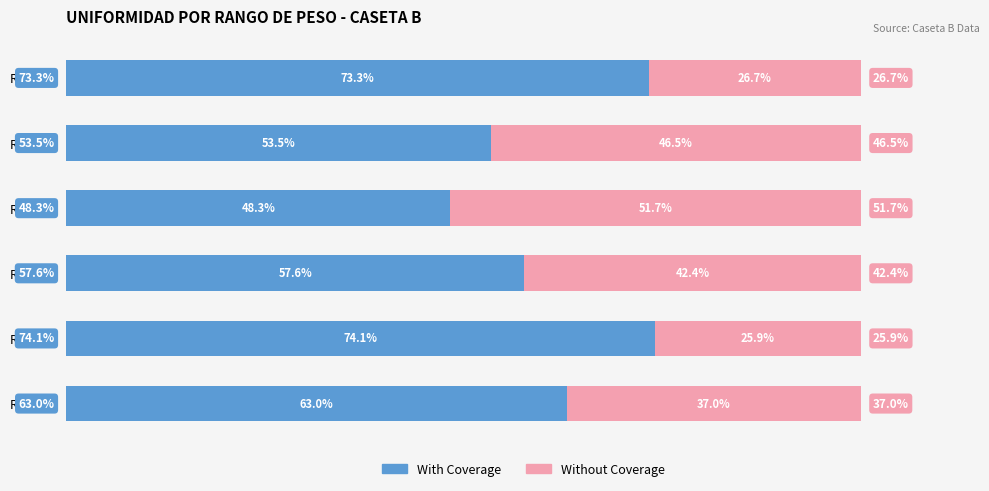

At which label does With Coverage reach its peak?

Rango 2